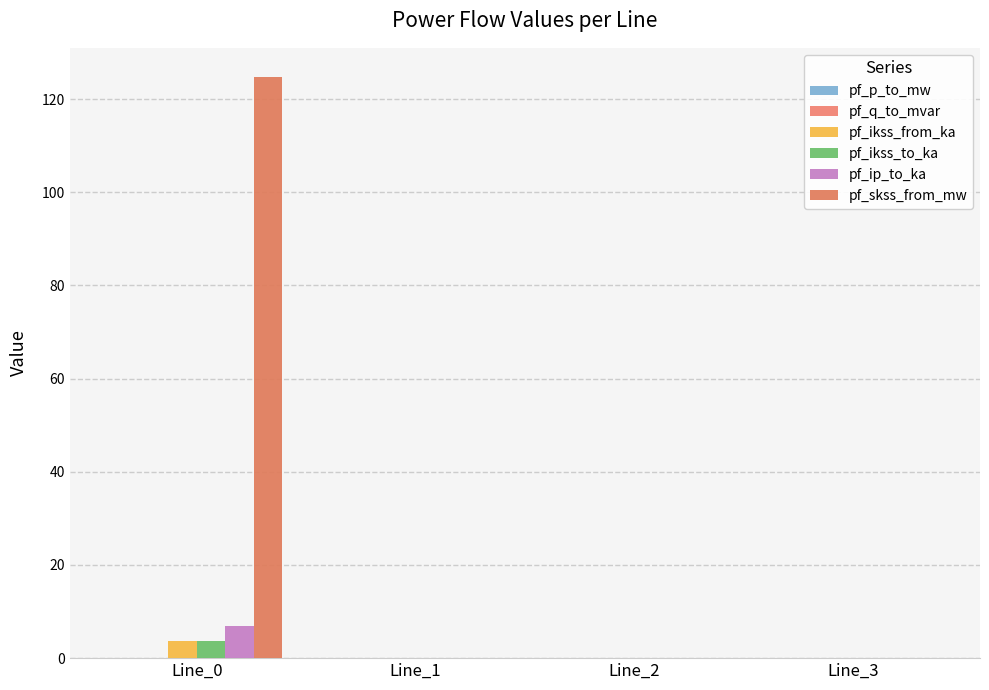

The pf_ikss_to_ka series shows 0.0 at Line_2. True or false?

True